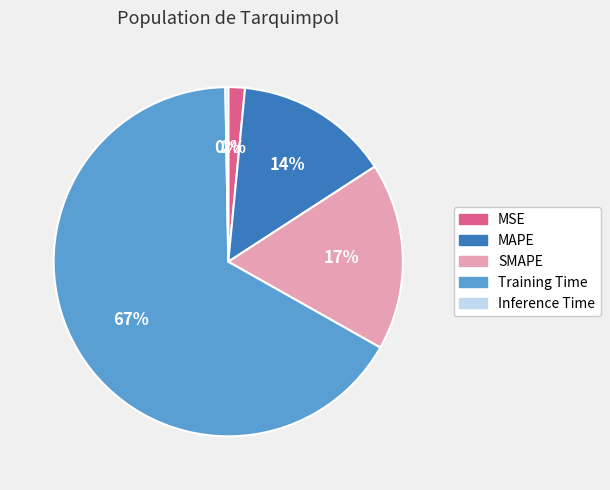

The MAPE slice represents 14% of the pie. True or false?

True